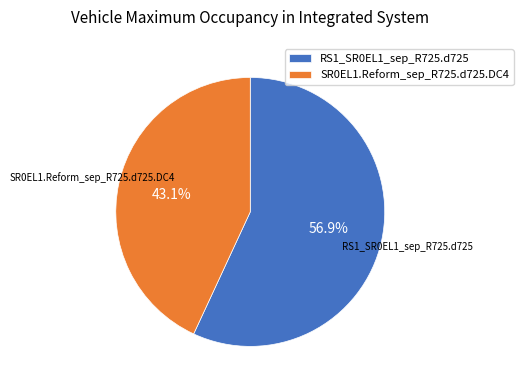

Rank the categories by value from highest to lowest.

RS1_SR0EL1_sep_R725.d725, SR0EL1.Reform_sep_R725.d725.DC4